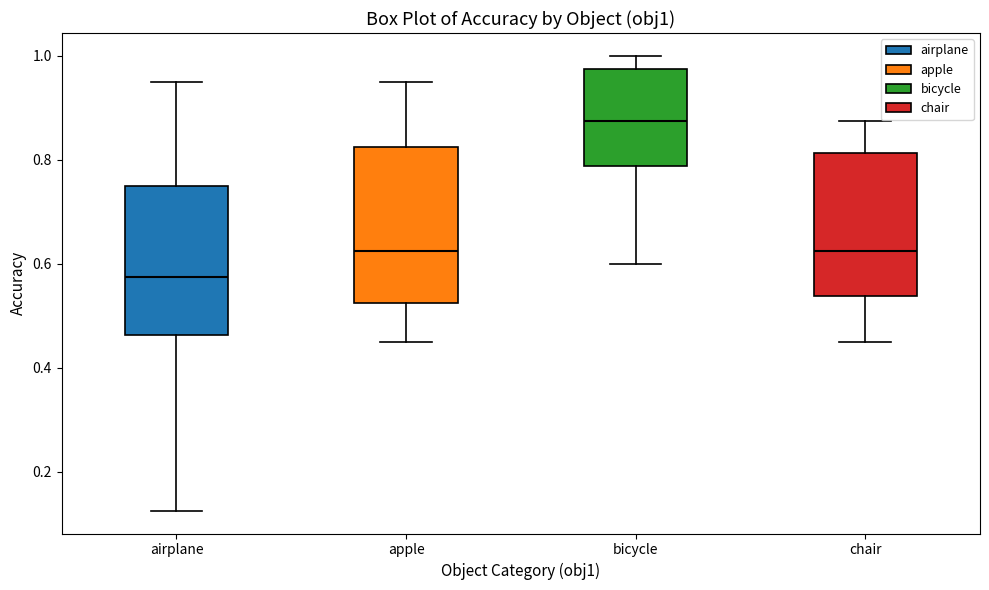

Where is the lower edge of the box for apple on the y-axis? The values are not printed on the chart, so give them approximately, as read against the axis.

0.52